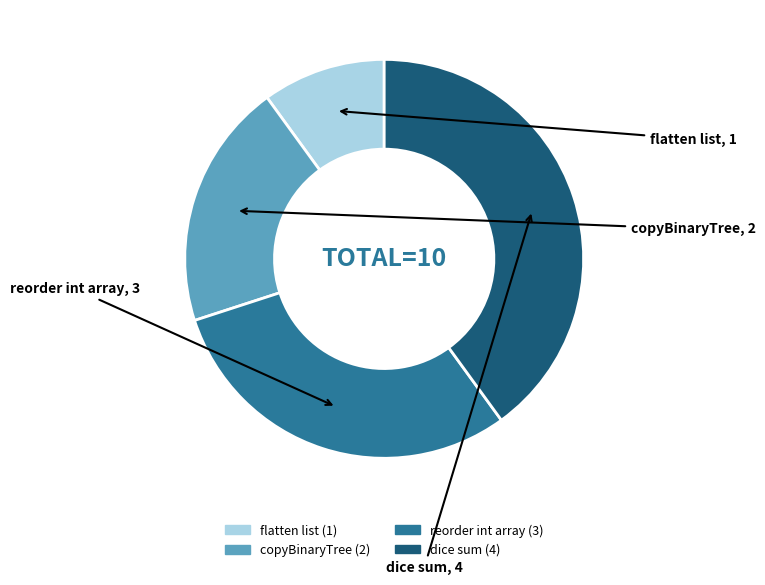

Which slice is the largest?

dice sum